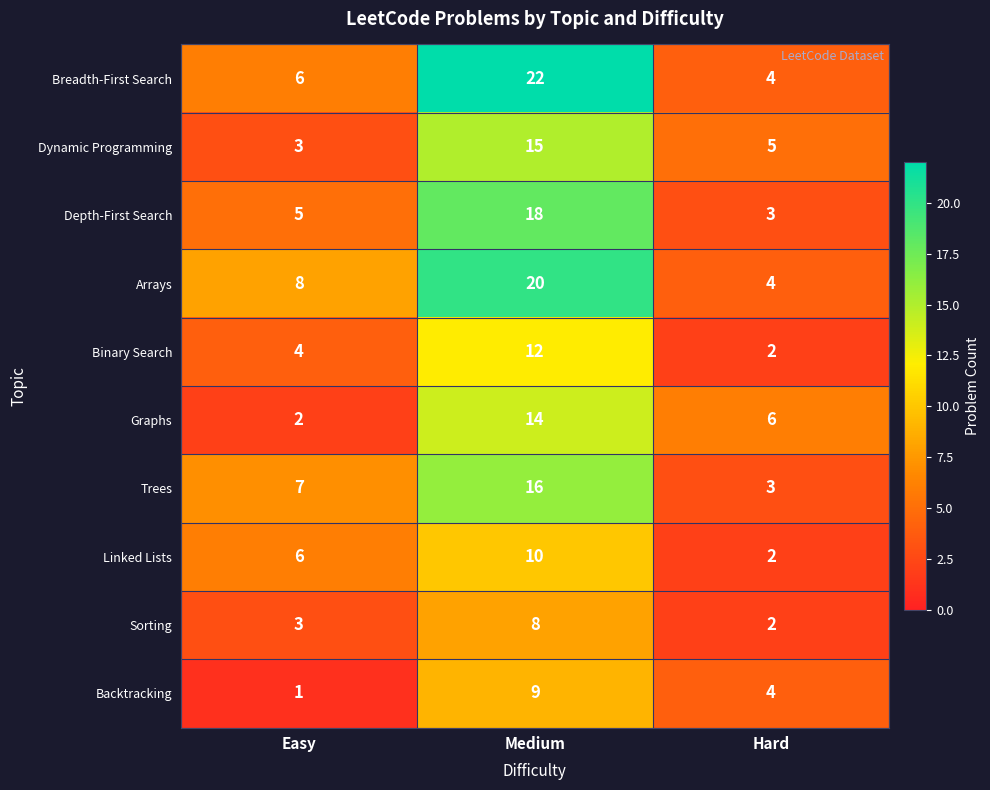

What is the highest value of the Backtracking series?

9